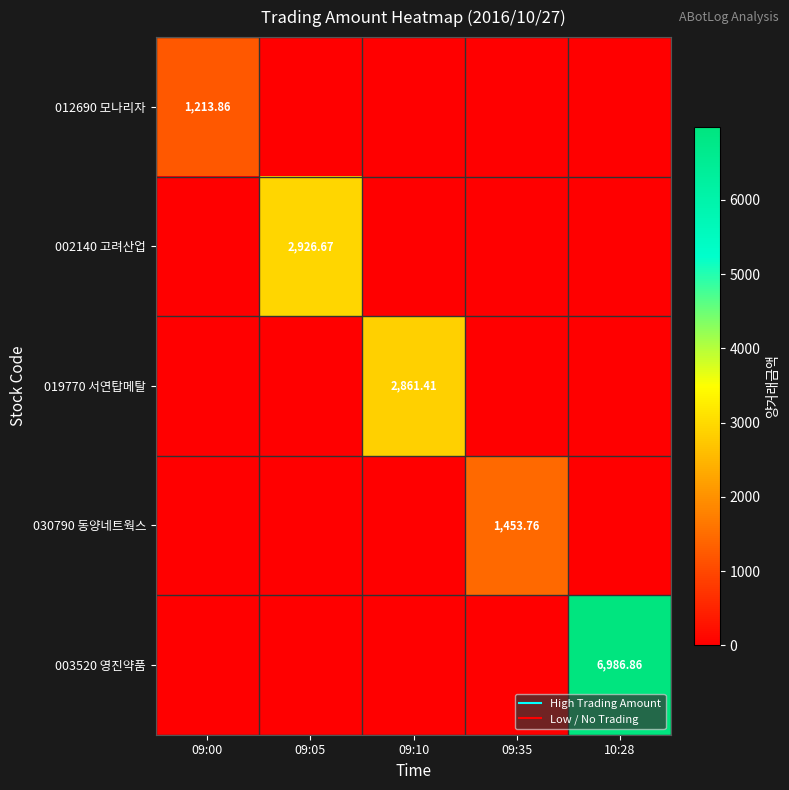

At how many categories does at least one series exceed 4180?

1